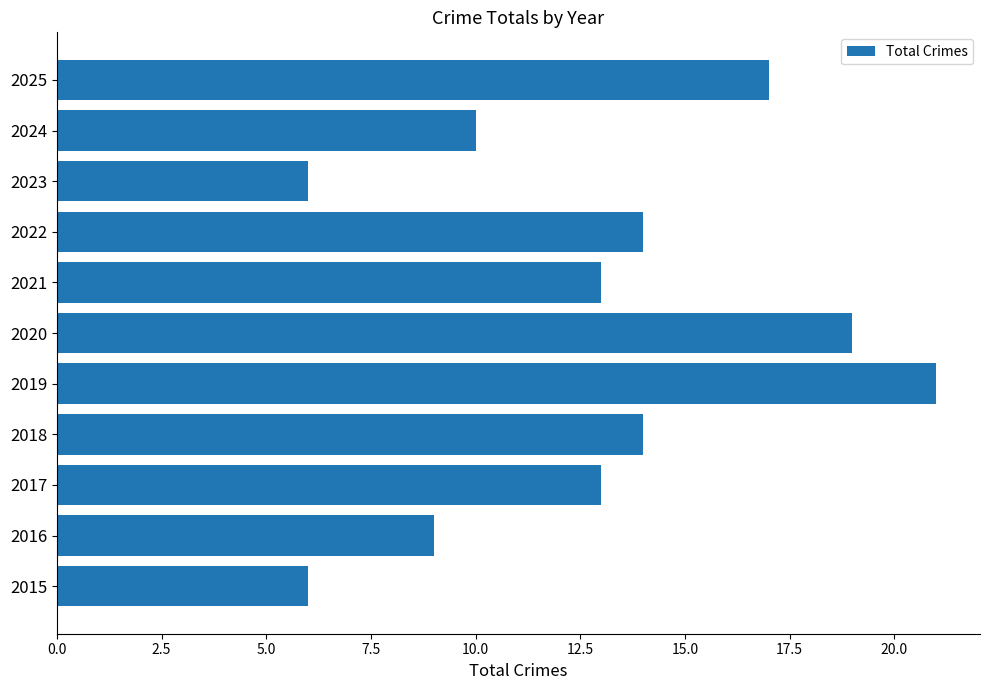

Is it true that the value at 2020 is 30?

False